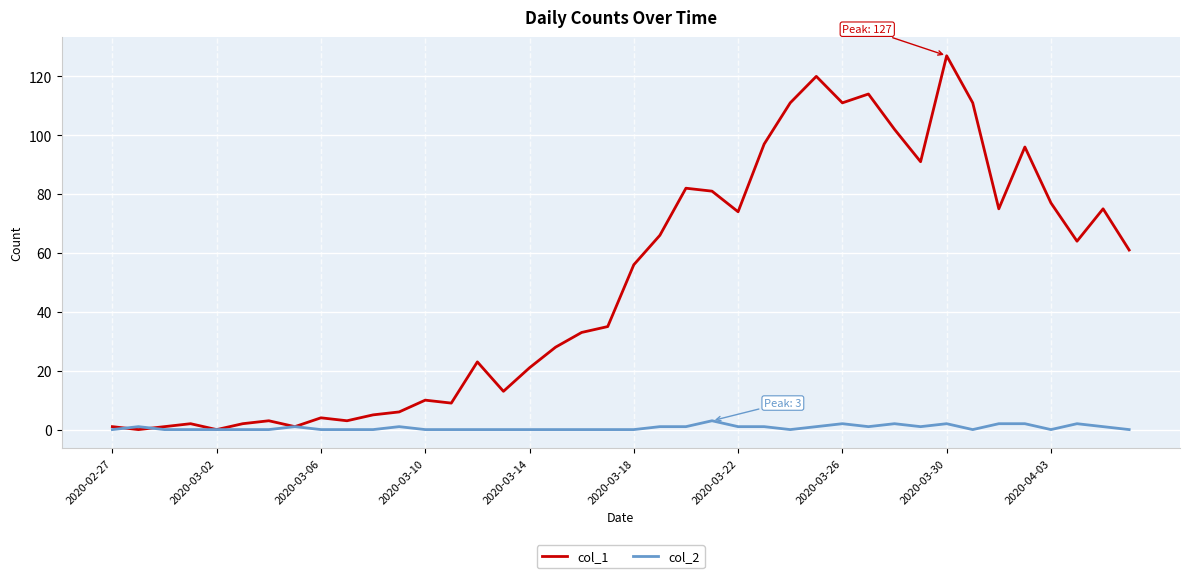

Which series has the largest range (max minus min)?

col_1